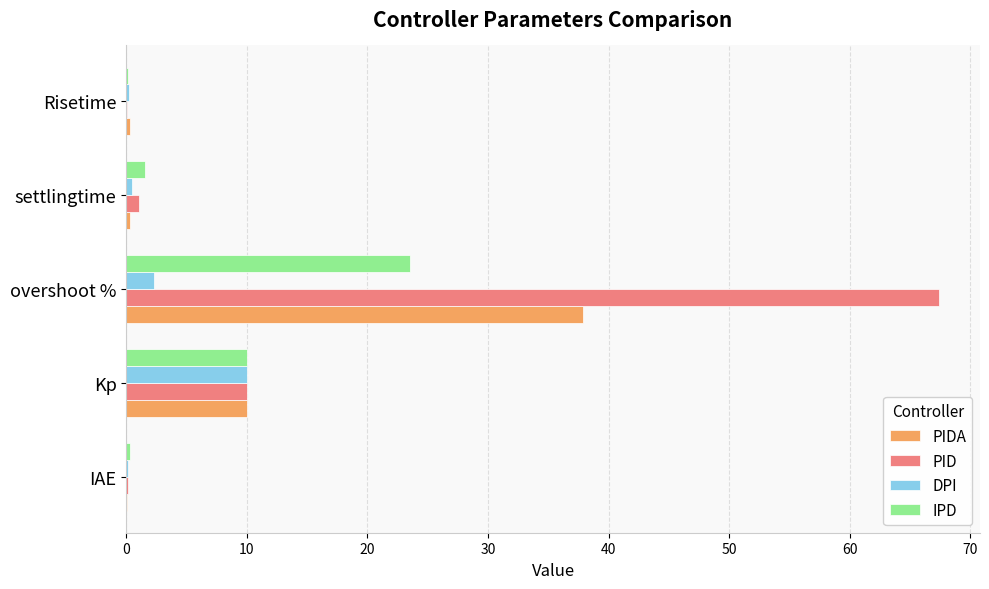

Between overshoot % and settlingtime, which series saw the biggest shift?

PID